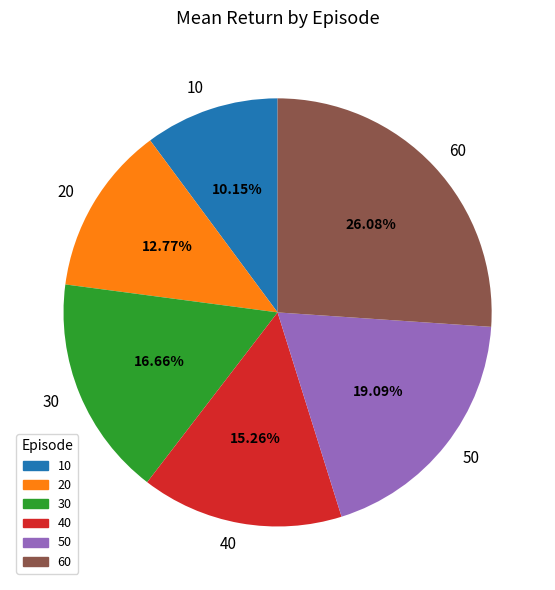

What is the ratio of the value at 60 to the value at 20?

2.0